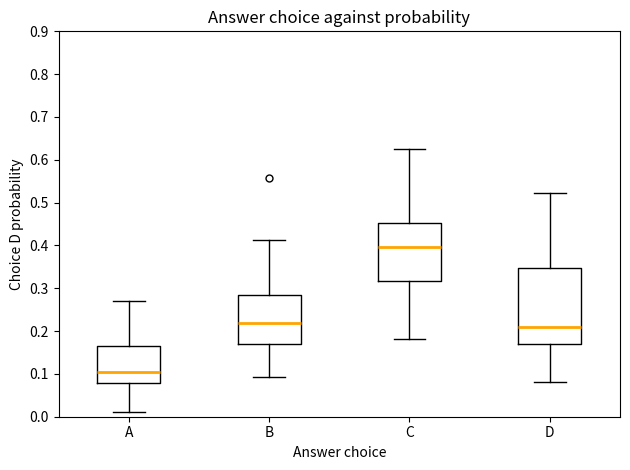

Which box is the tallest, from its lower edge to its upper edge?

D